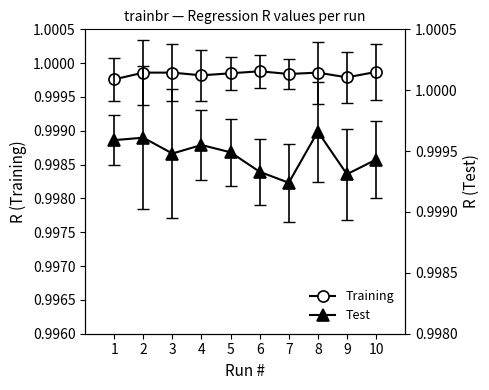

At which category is the sum across all series the highest?

8